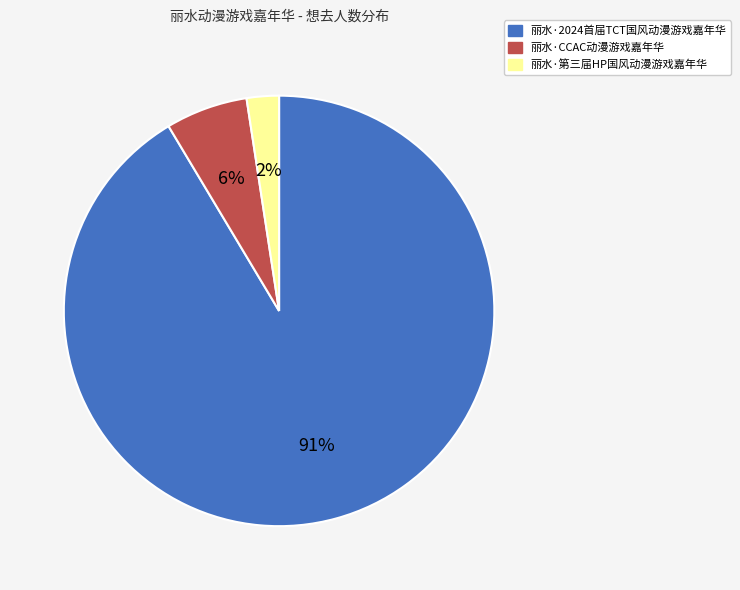

What percentage is the 丽水·第三届HP国风动漫游戏嘉年华 slice, to the nearest percent?

2%